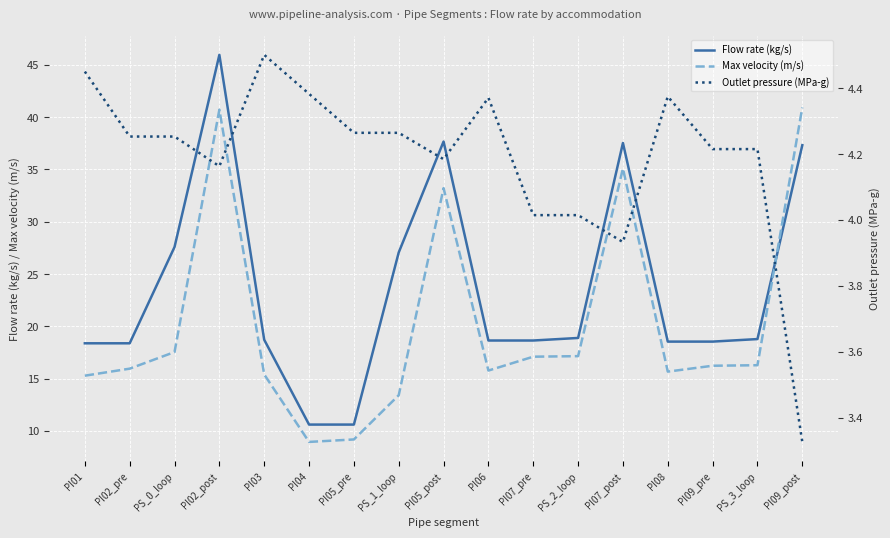

How many values in the Flow rate (kg/s) series are below 18?

2